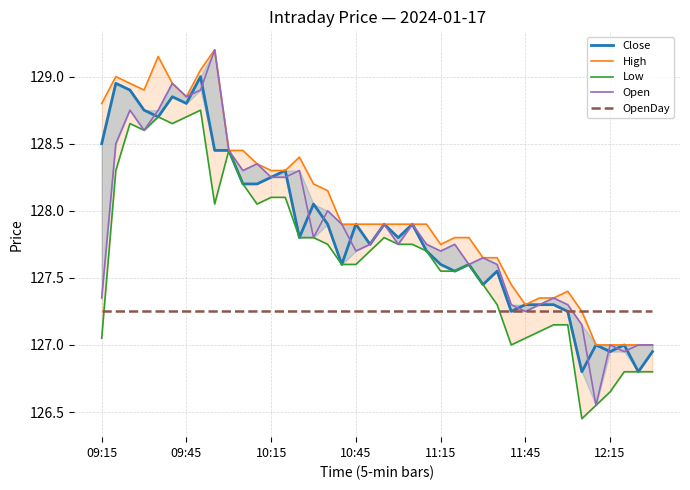

How many lines are shown in the chart?

5